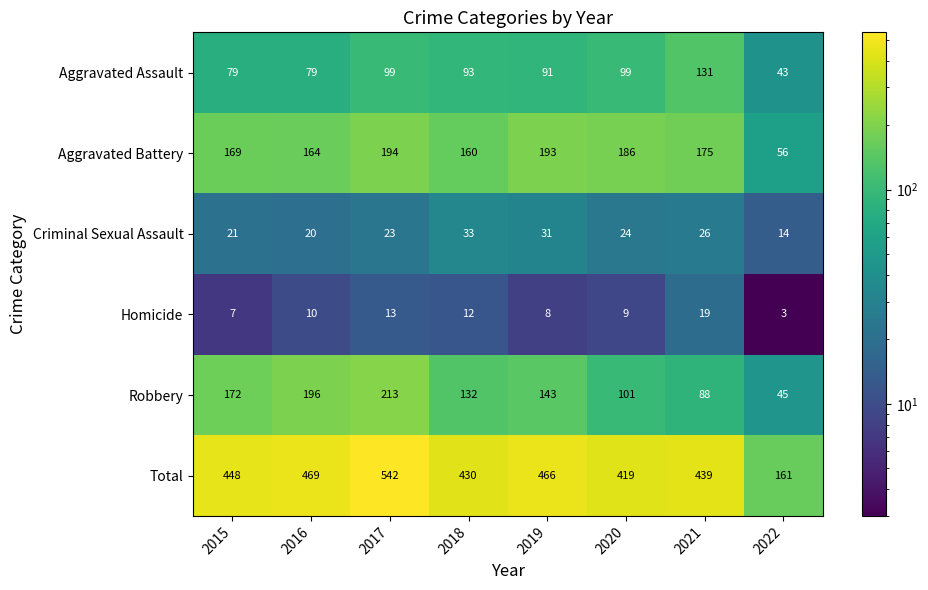

Which series has the largest total across all categories?

Total